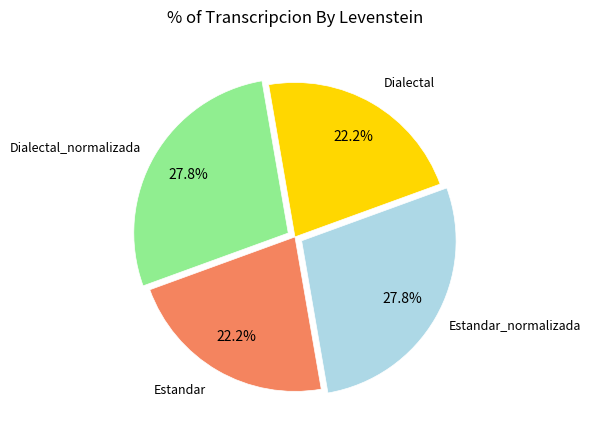

Is there a majority slice in this chart?

No